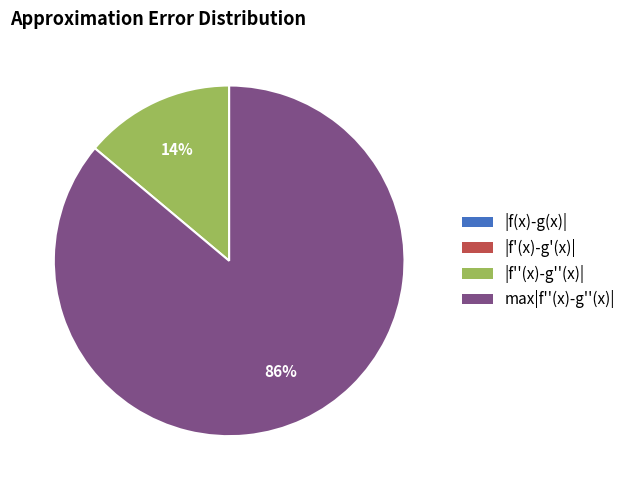

Which category has the biggest portion of the pie?

max|f''(x)-g''(x)|